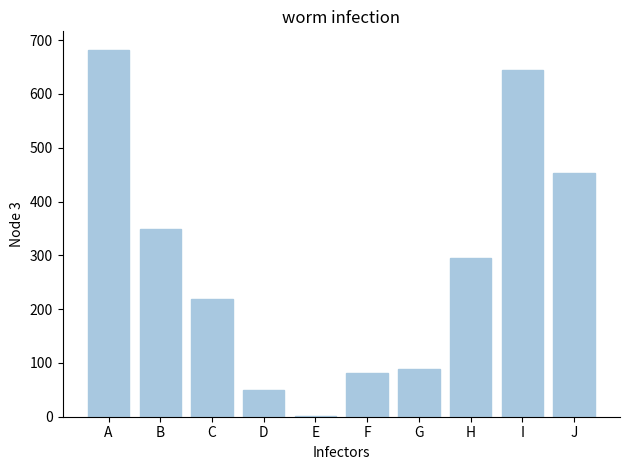

Where is the data nearest to the value 341?

B